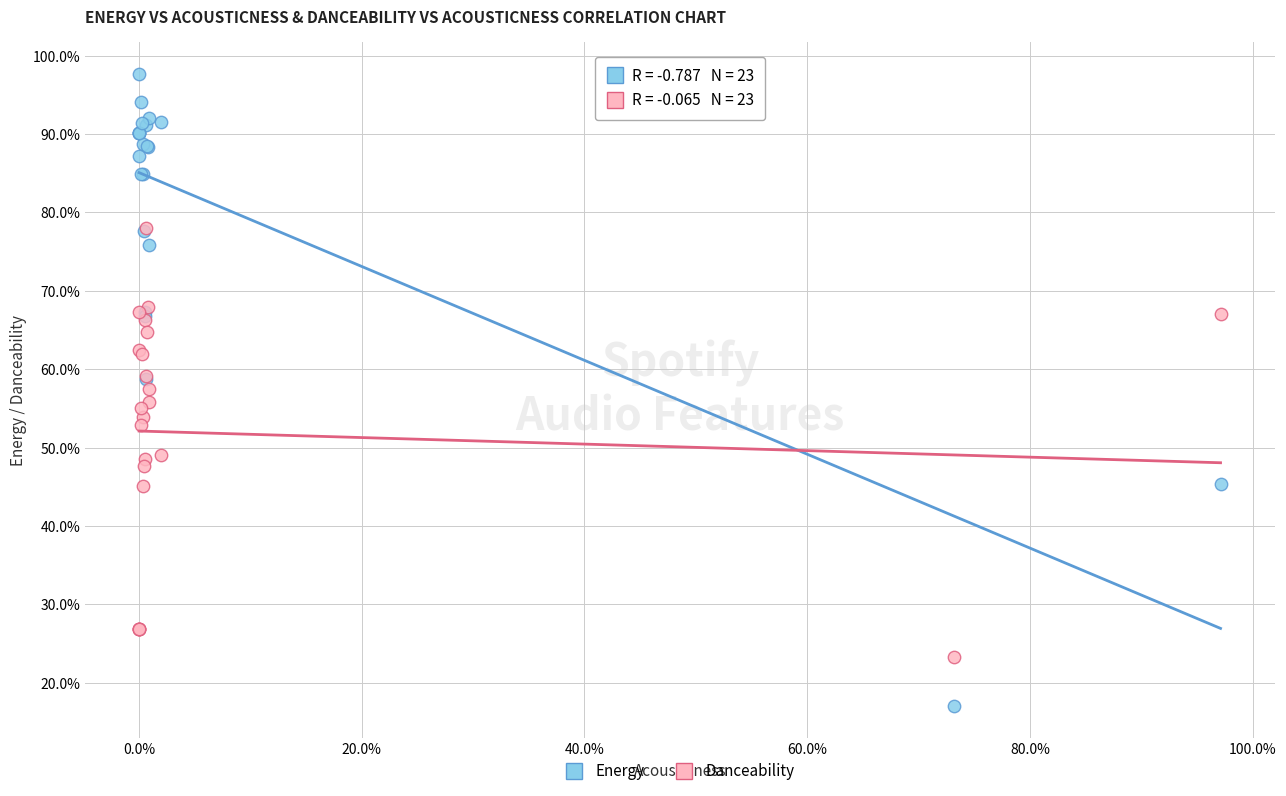

What are all the series names shown in the legend?

Energy, Danceability